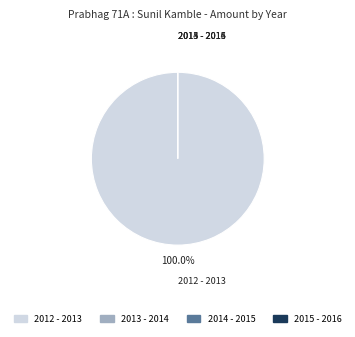

What is the change in value from 2012 - 2013 to 2014 - 2015?

-579035